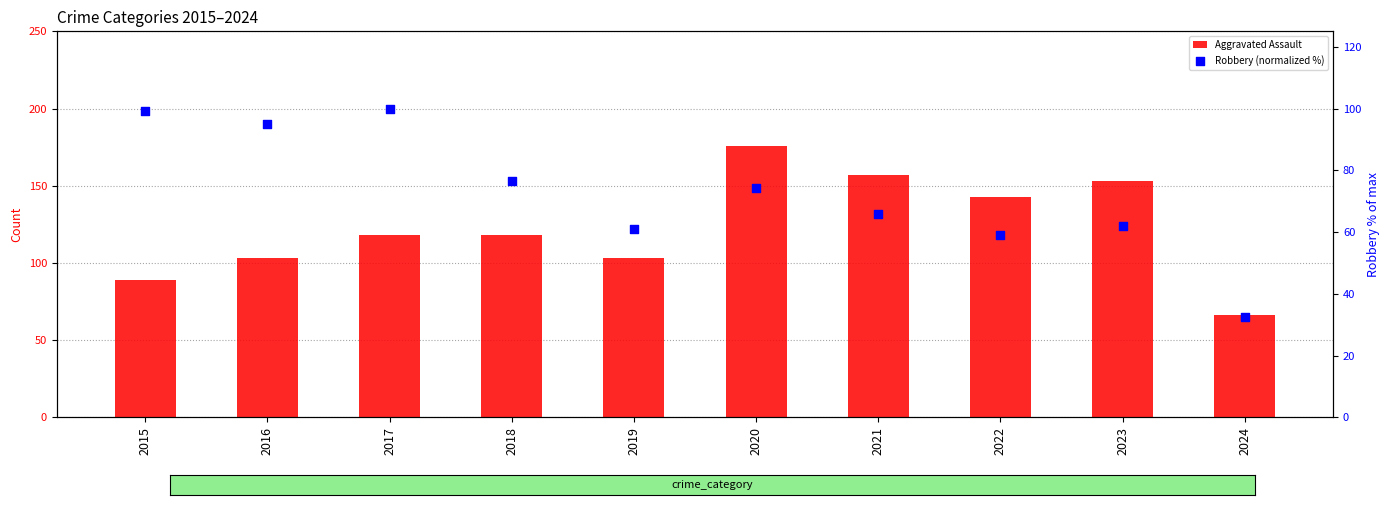

What is the total value across all series at 2015?

188.3